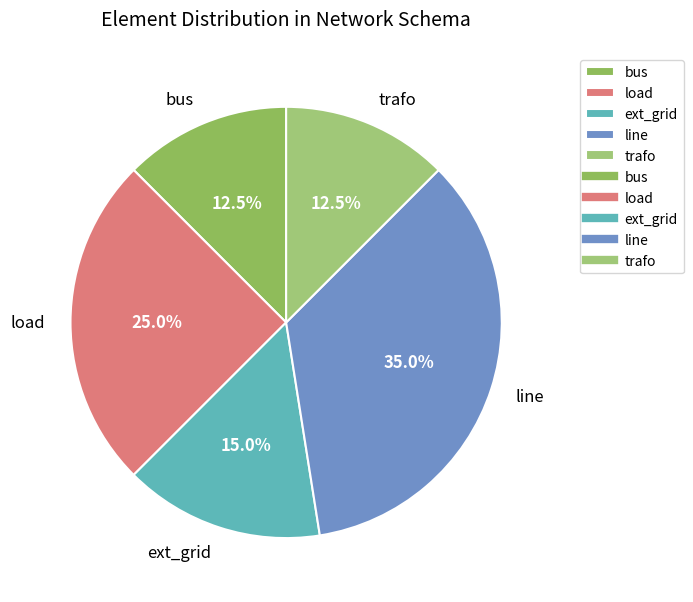

True or false: line accounts for 44% of the total.

False